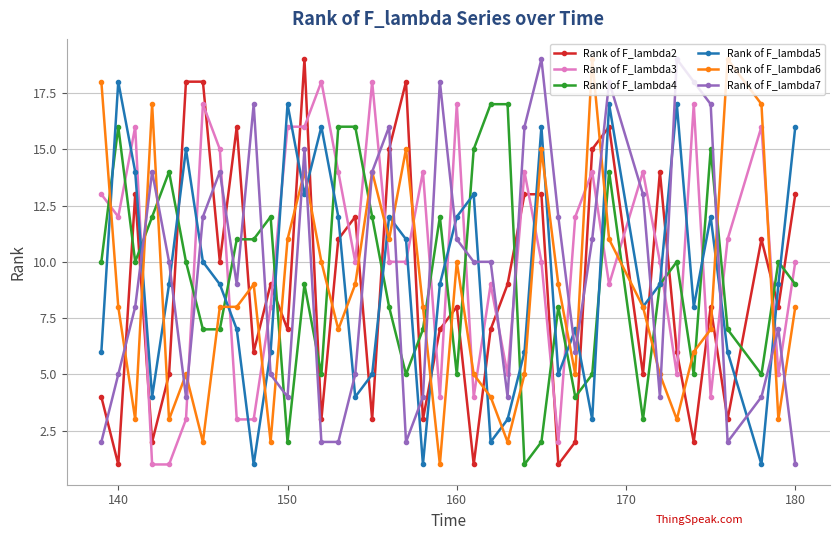

What is the greatest value displayed?

19